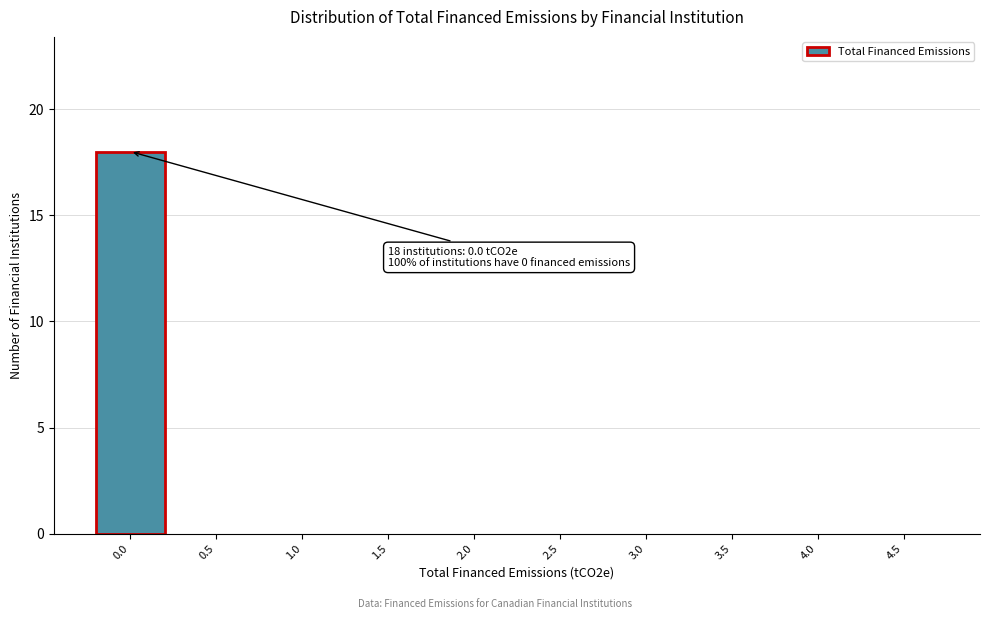

Reading left to right, transcribe all the data shown in this chart.

0.0=18	0.5=0	1.0=0	1.5=0	2.0=0	2.5=0	3.0=0	3.5=0	4.0=0	4.5=0